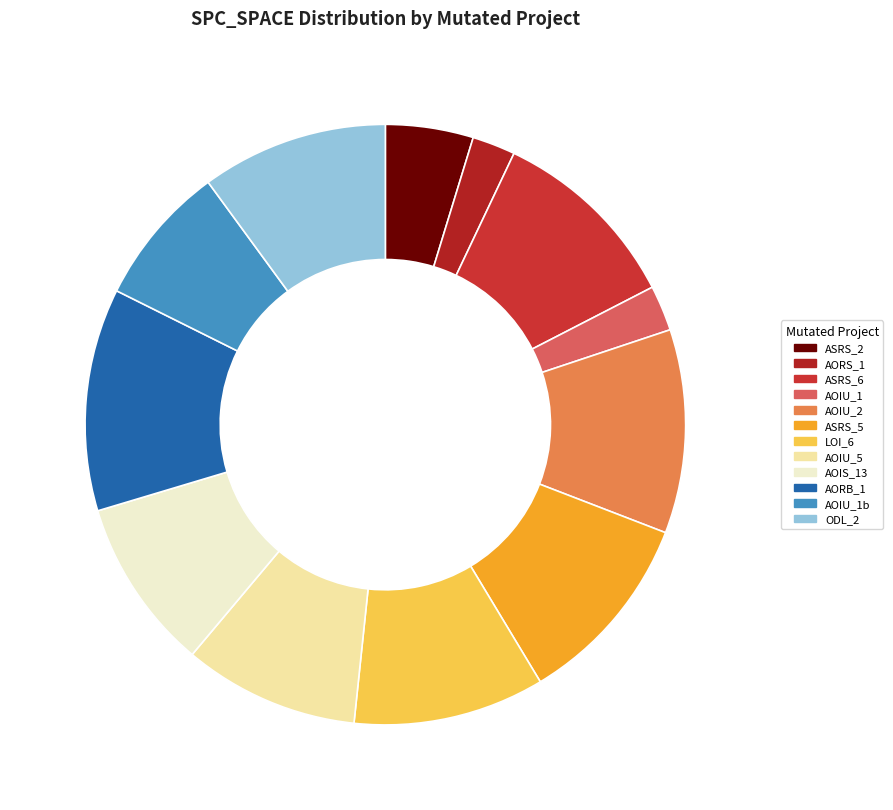

To the nearest percent, what is the combined percentage of Empty.ElevatorSystem.Environment.AOIU_5 and Weight.ElevatorSystem.Elevator.ODL_2?

20%